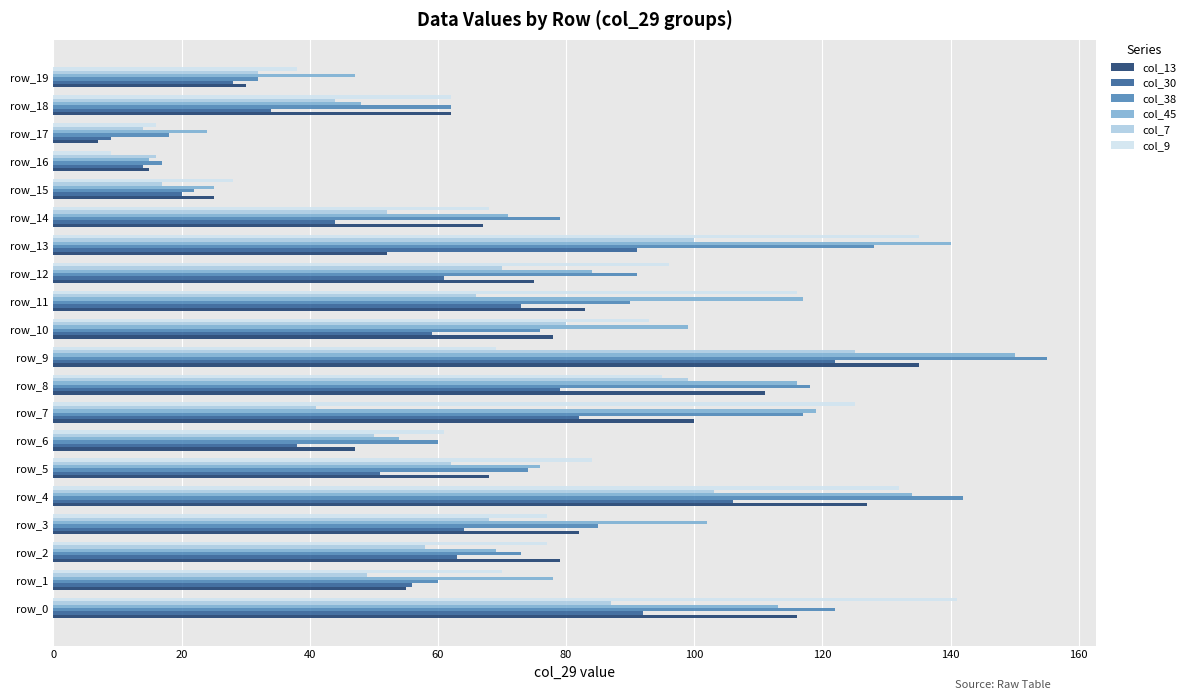

List the series in order of their peak value, highest first.

col_38, col_45, col_9, col_13, col_7, col_30